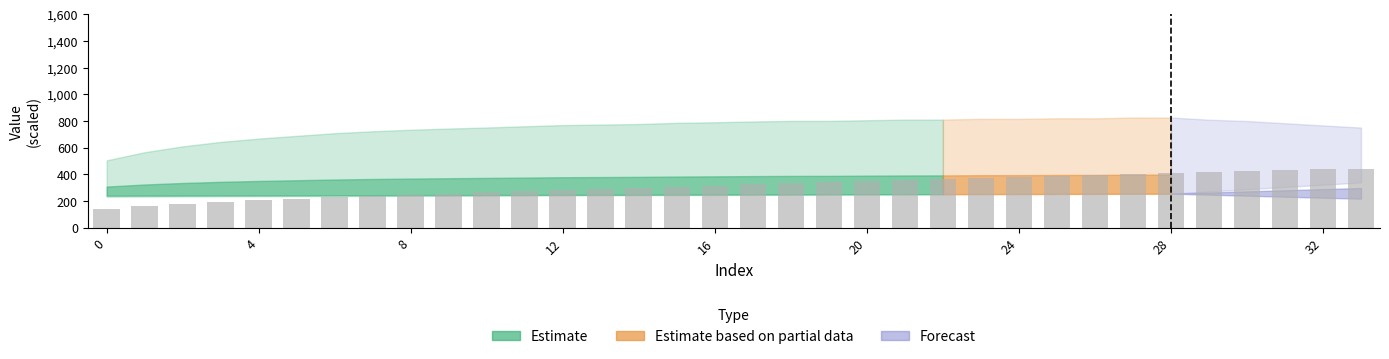

What is the greatest value displayed?

443.6